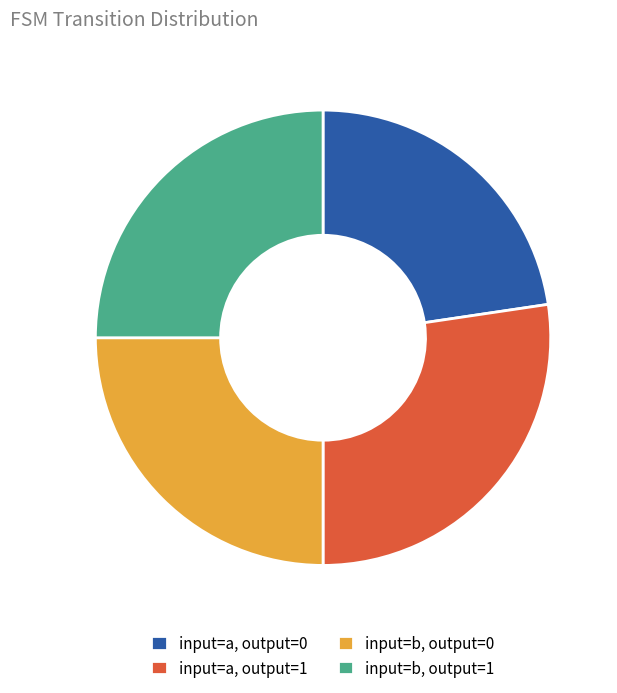

Does input=a, output=1 represent more than half of the total?

No